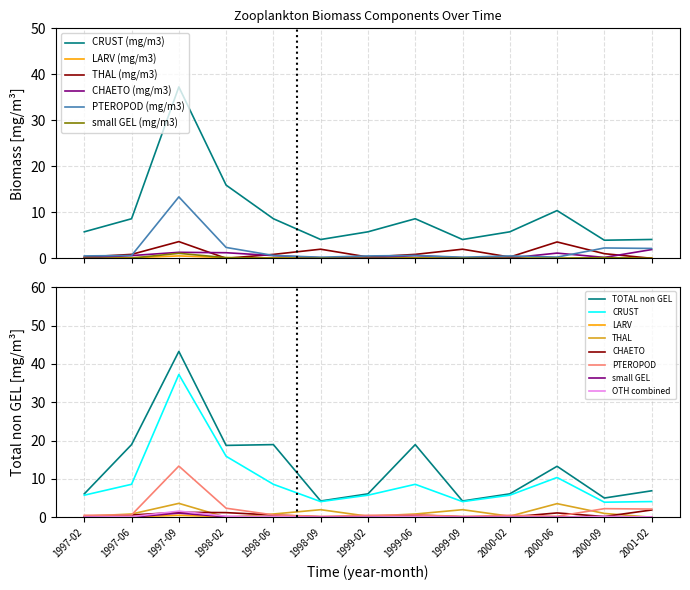

At which category does the chart reach its peak across all series?

1997-09